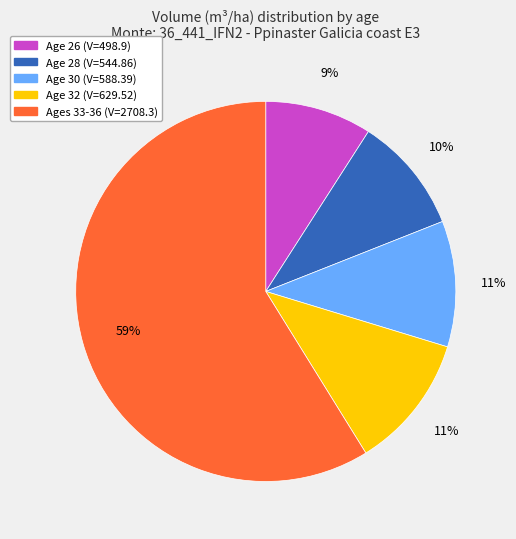

Does any single category account for the majority?

Yes